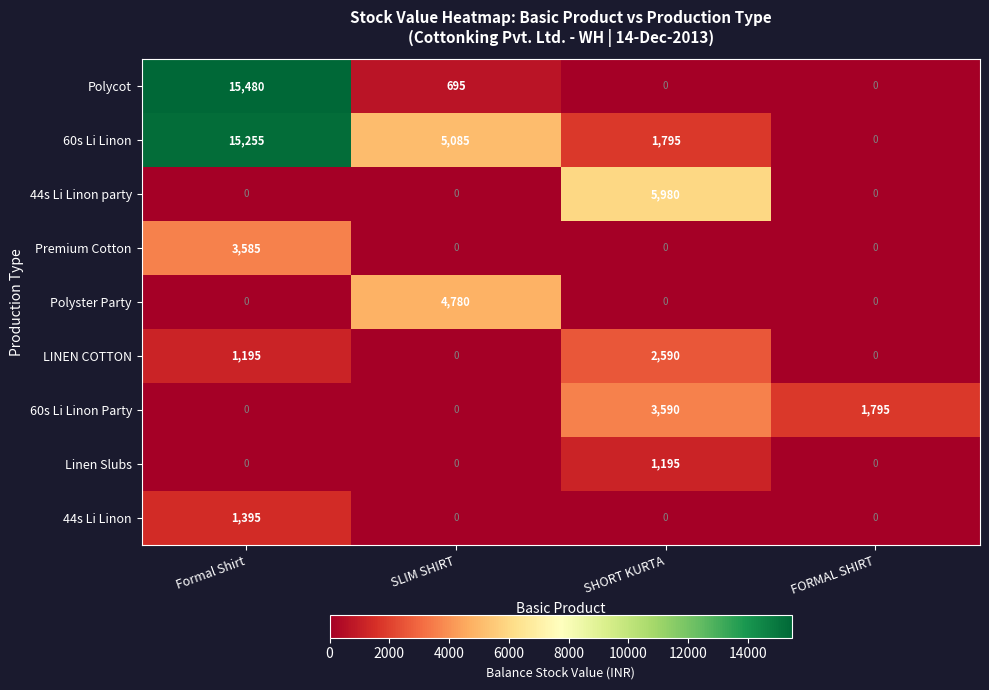

Rank the series by their maximum value, from lowest to highest.

Linen Slubs, 44s Li Linon, LINEN COTTON, Premium Cotton, 60s Li Linon Party, Polyster Party, 44s Li Linon party, 60s Li Linon, Polycot